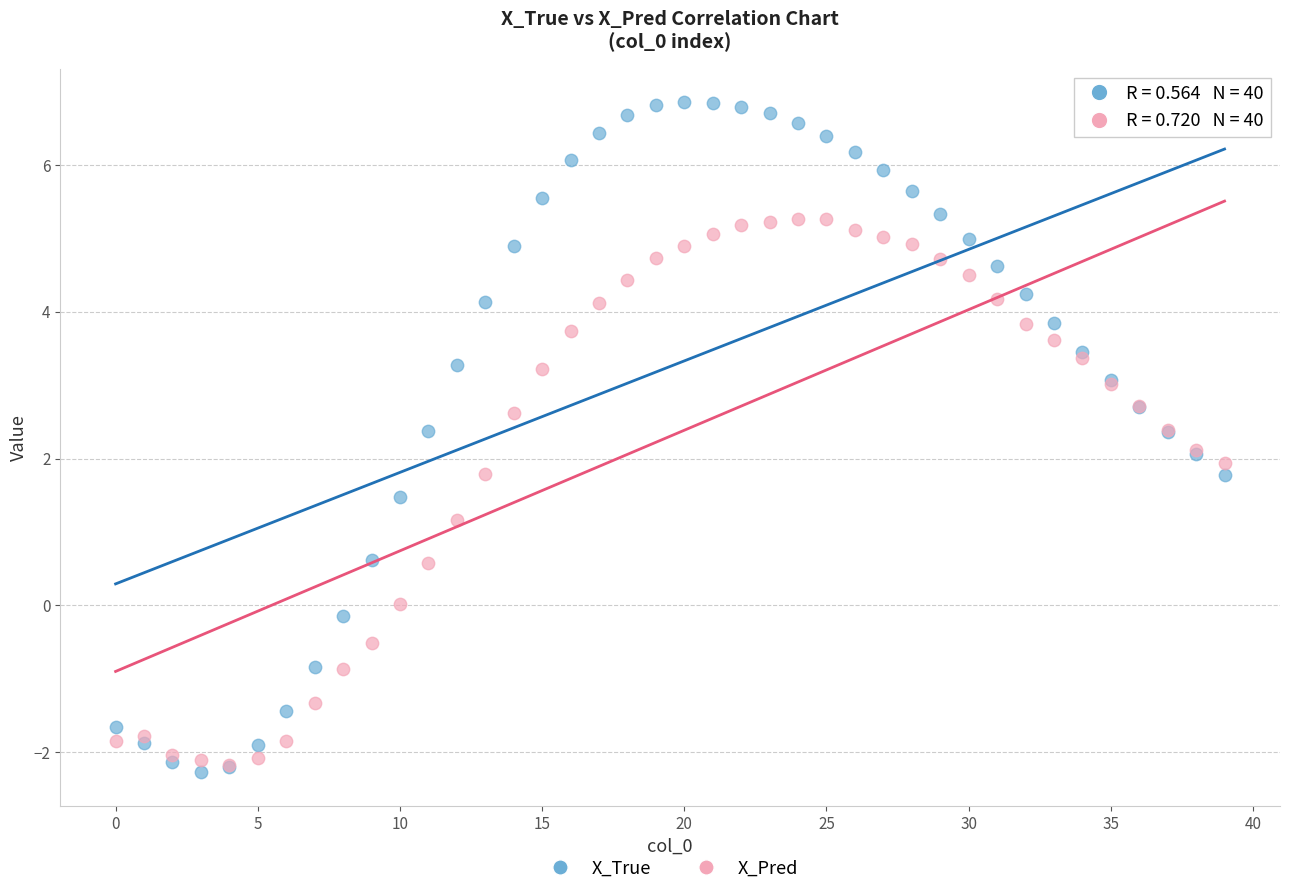

In the X_Pred series, what Y value is closest to 1?

1.2